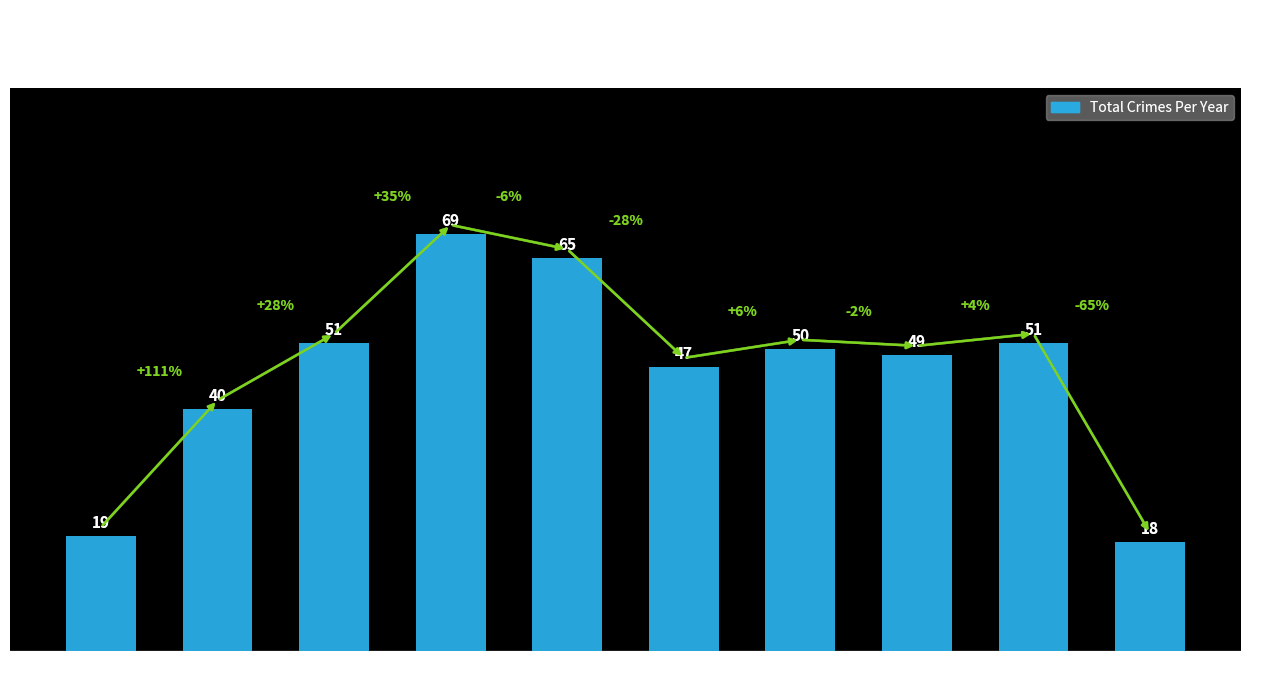

The chart shows a value of 17 at 2020. True or false?

False